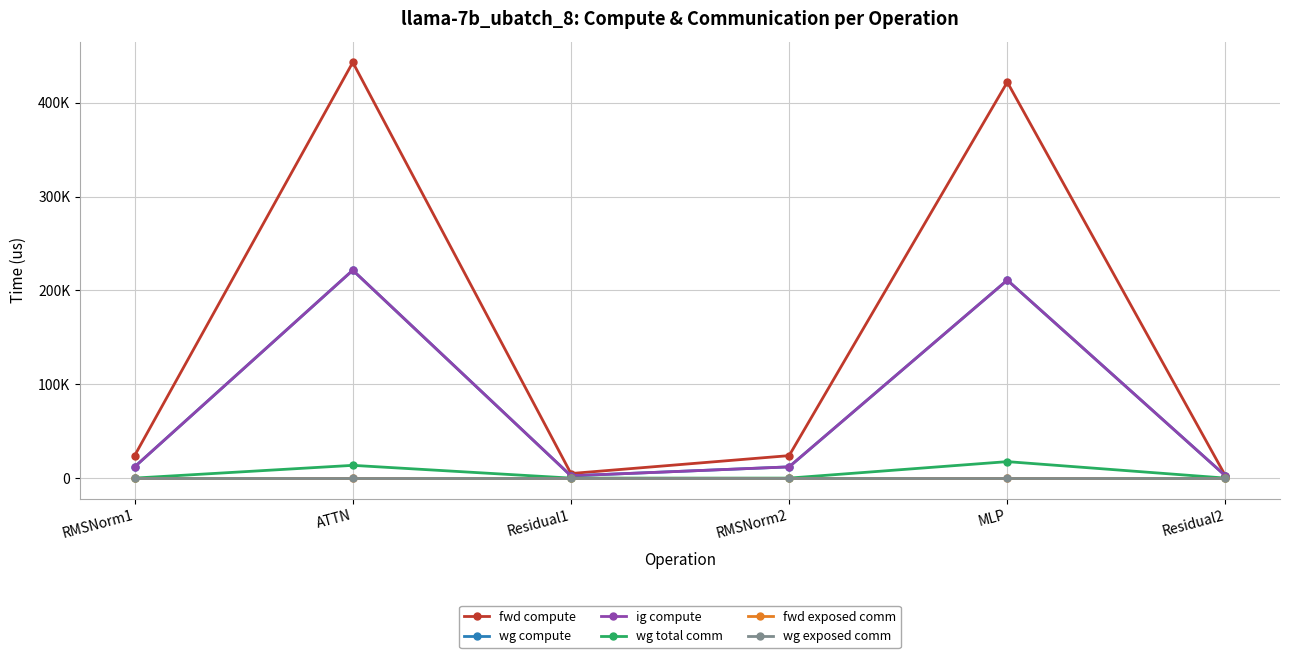

Is the value of ig compute at ATTN greater than the value of fwd compute at MLP?

No